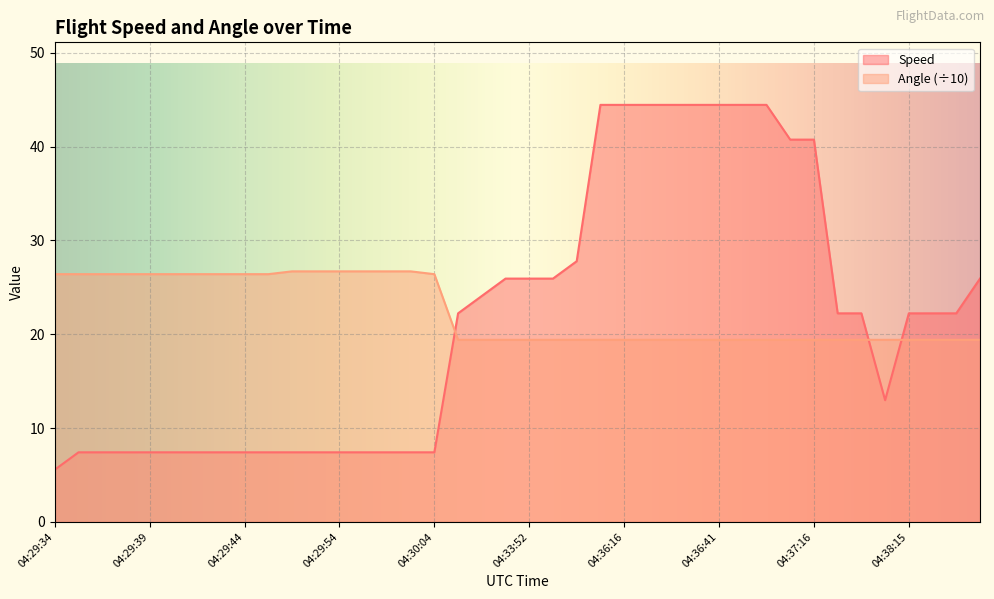

How many intersections are there between Speed and Angle (÷10)?

3